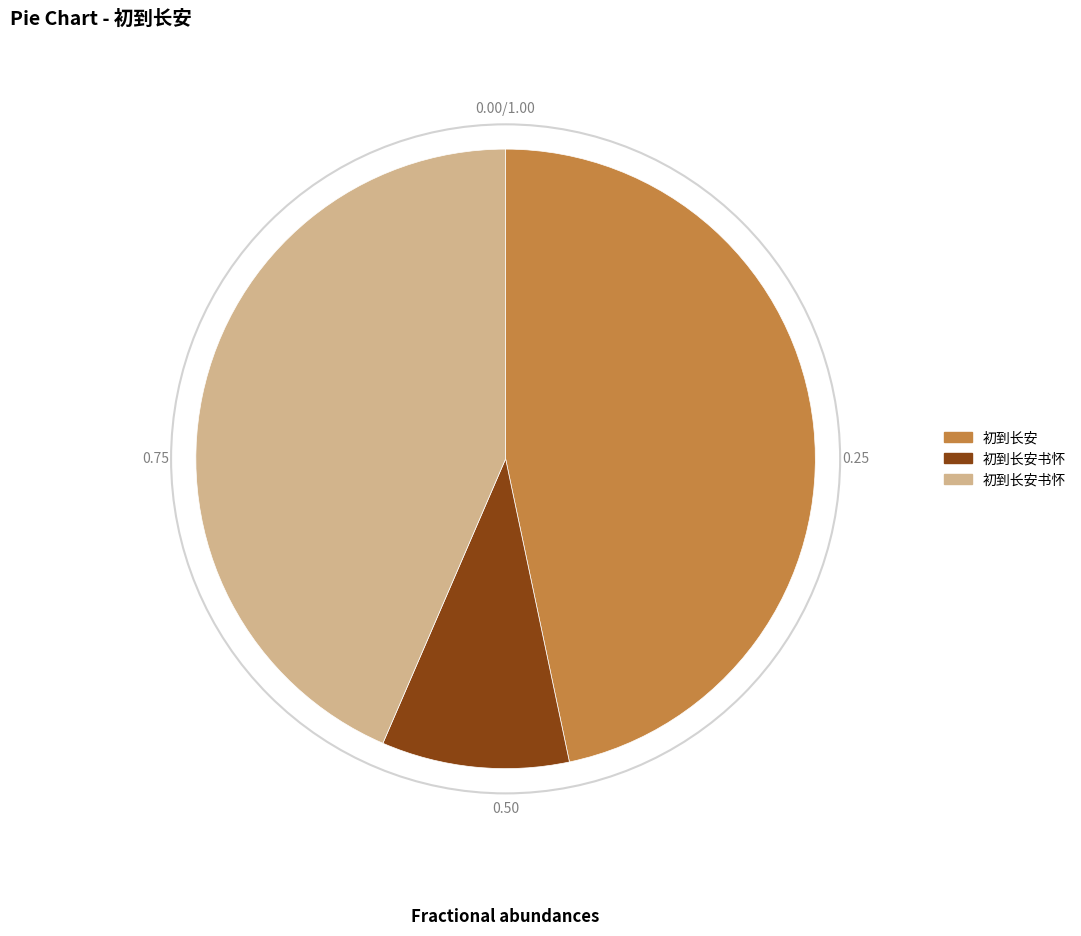

How many segments does this pie chart have?

3